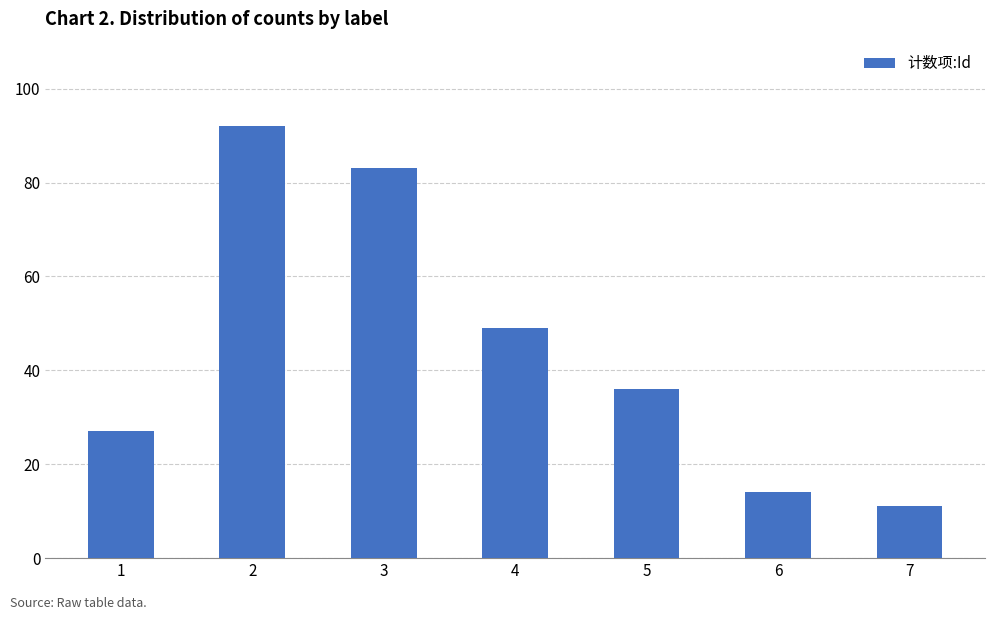

Between 2 and 5, which is larger?

2